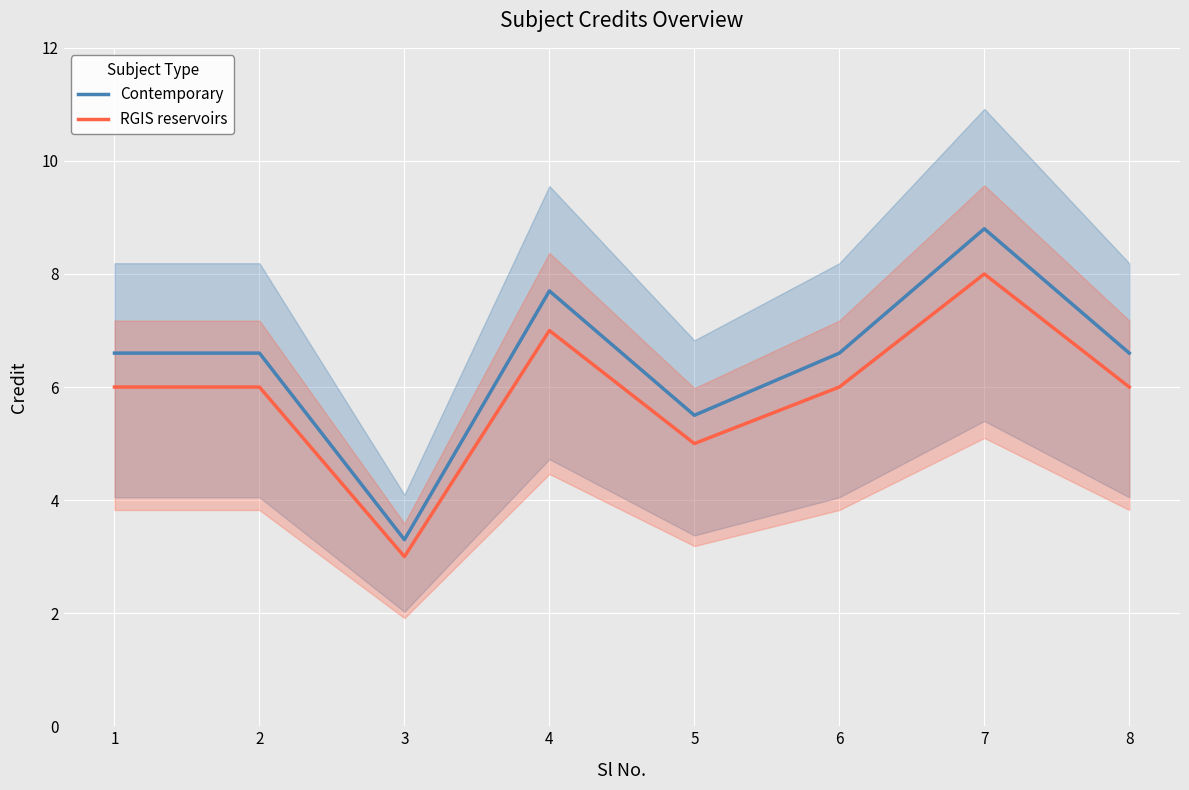

What is the spread (max minus min) of values at 1?

0.6